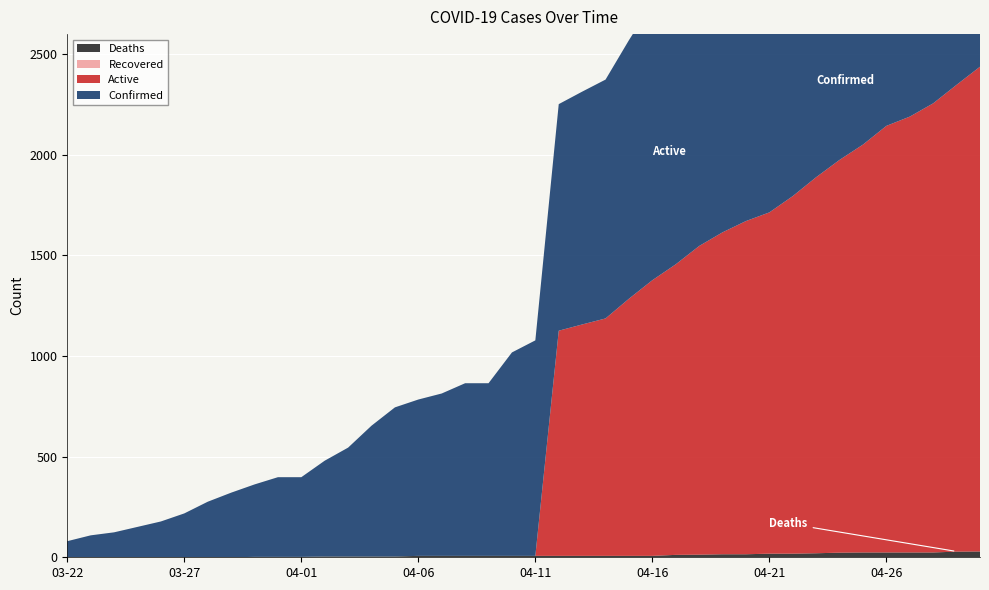

Reading left to right, extract all data points from this chart.

Confirmed: 80	109	124	151	178	218	276	321	360	396	396	476	541	650	741	777	807	858	858	1011	1071	1126	1157	1187	1285	1377	1456	1547	1615	1671	1714	1795	1889	1975	2051	2144	2190	2256	2348	2438
Active: 0	0	0	0	0	0	0	0	0	0	0	0	0	0	0	0	0	0	0	0	0	1119	1150	1180	1278	1370	1444	1534	1600	1656	1696	1777	1869	1952	2027	2120	2166	2232	2320	2409
Recovered: 0	0	0	0	0	0	0	0	0	0	0	0	0	0	0	0	0	0	0	0	0	0	0	0	0	0	0	0	0	0	0	0	0	0	0	0	0	0	0	0
Deaths: 0	0	0	0	0	0	0	0	2	2	2	4	4	4	4	7	7	7	7	7	7	7	7	7	7	7	12	13	15	15	18	18	20	23	24	24	24	24	28	29